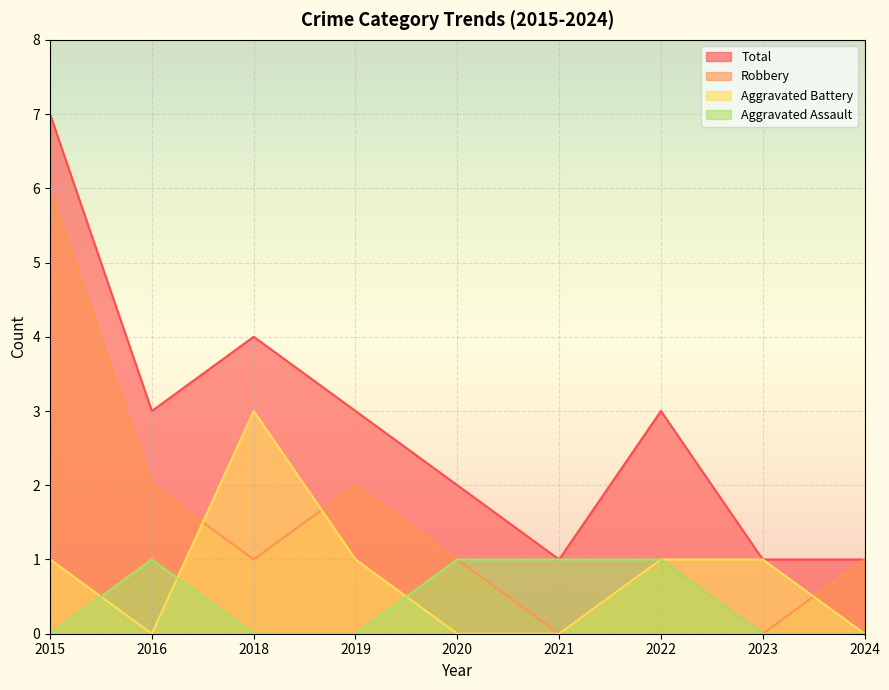

Does the chart display data point markers on the line(s)?

No